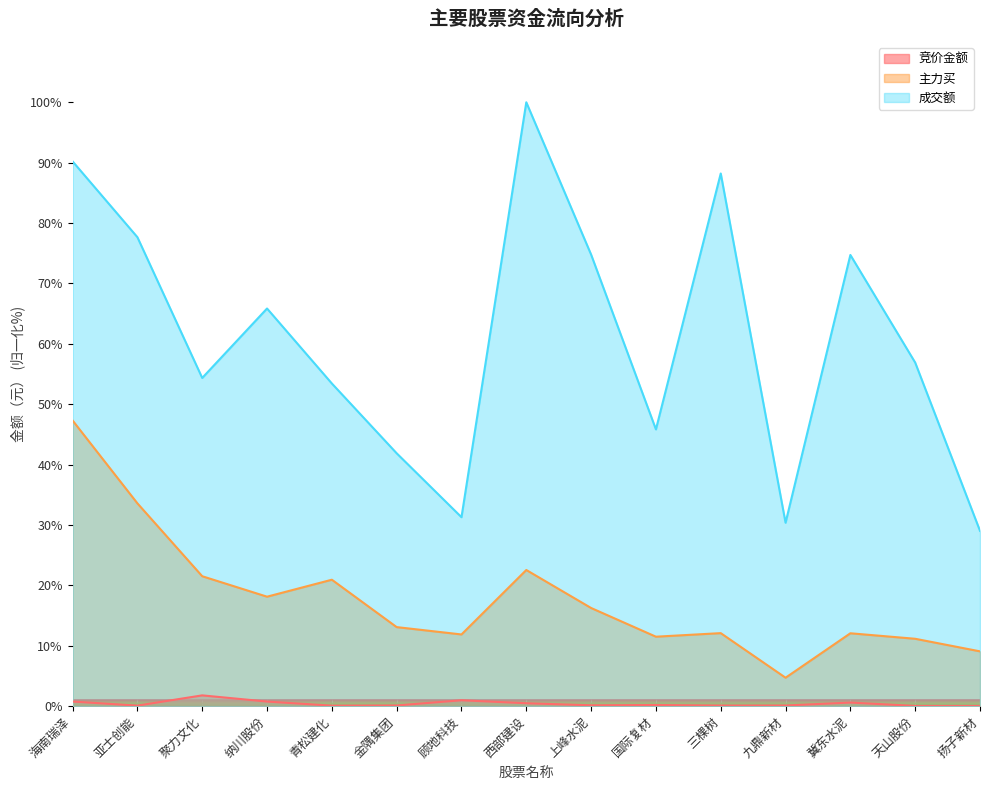

At which label does 成交额 reach its minimum?

扬子新材